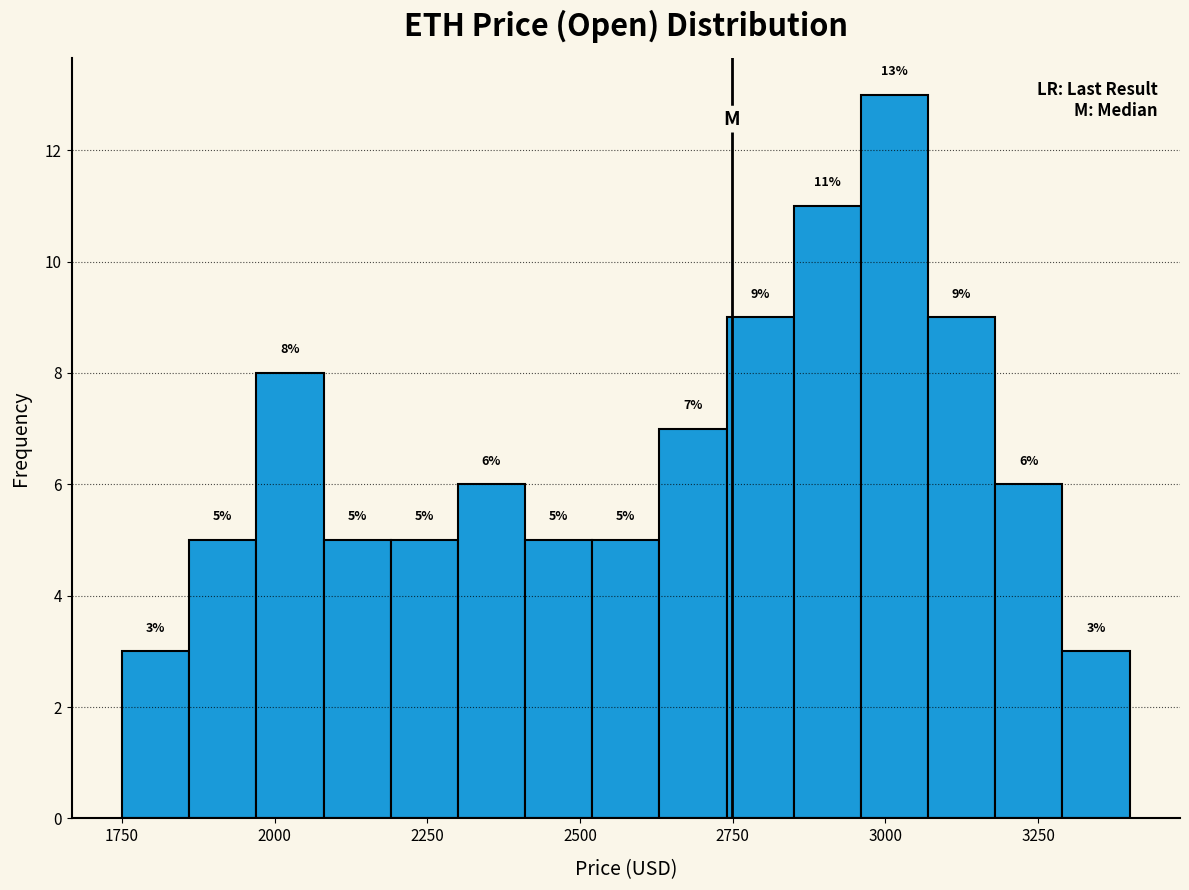

Around what value on the x-axis is the tallest bar? Give the approximate position of its centre, as read against the axis.

3000